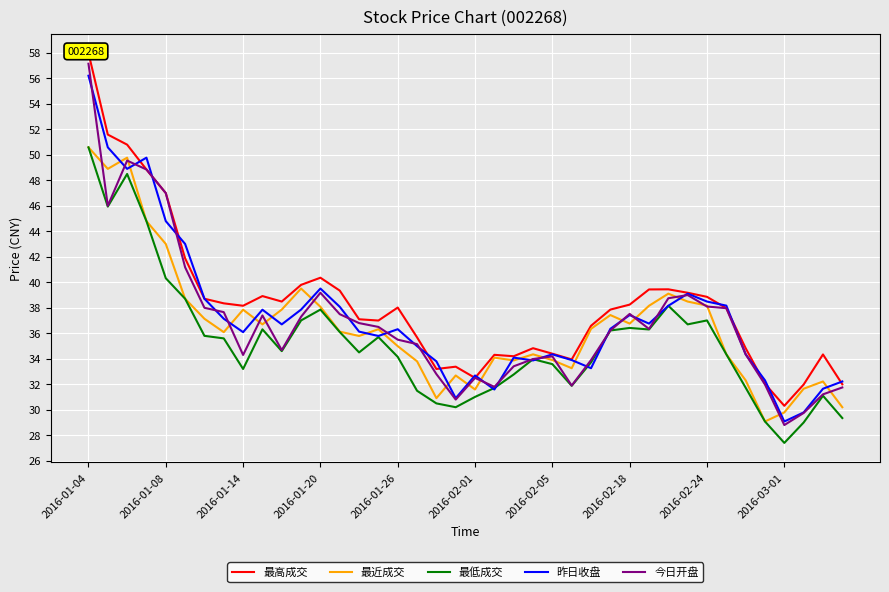

What is the sum of all 最高成交 values?

1531.9